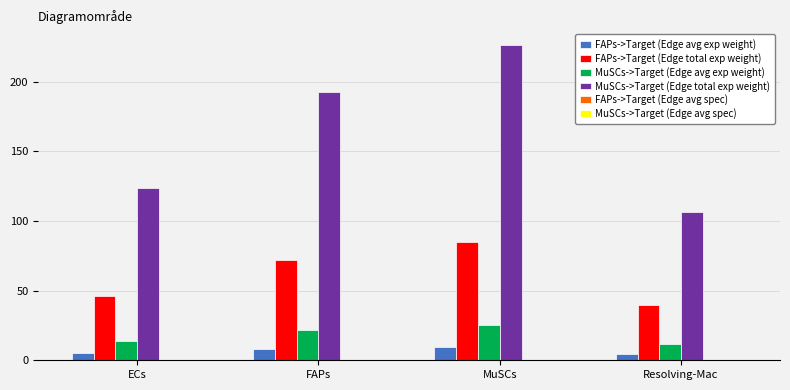

Which series changed the most between ECs and FAPs?

MuSCs->Target (Edge total exp weight)